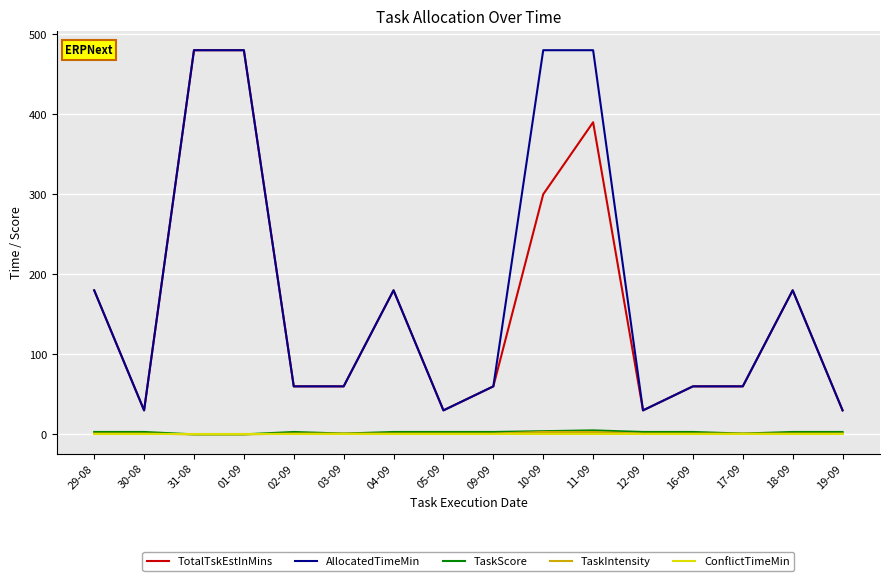

The value of TotalTskEstInMins at 11-09 is 390. True or false?

True